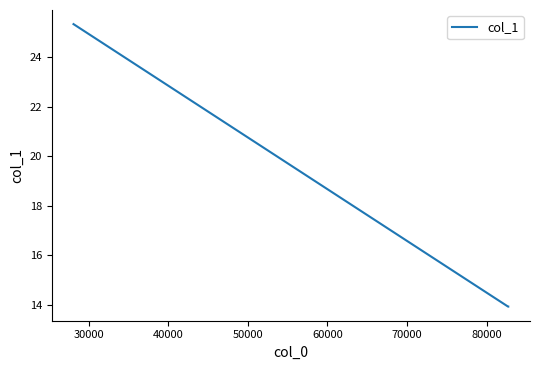

How many lines are shown in the chart?

1